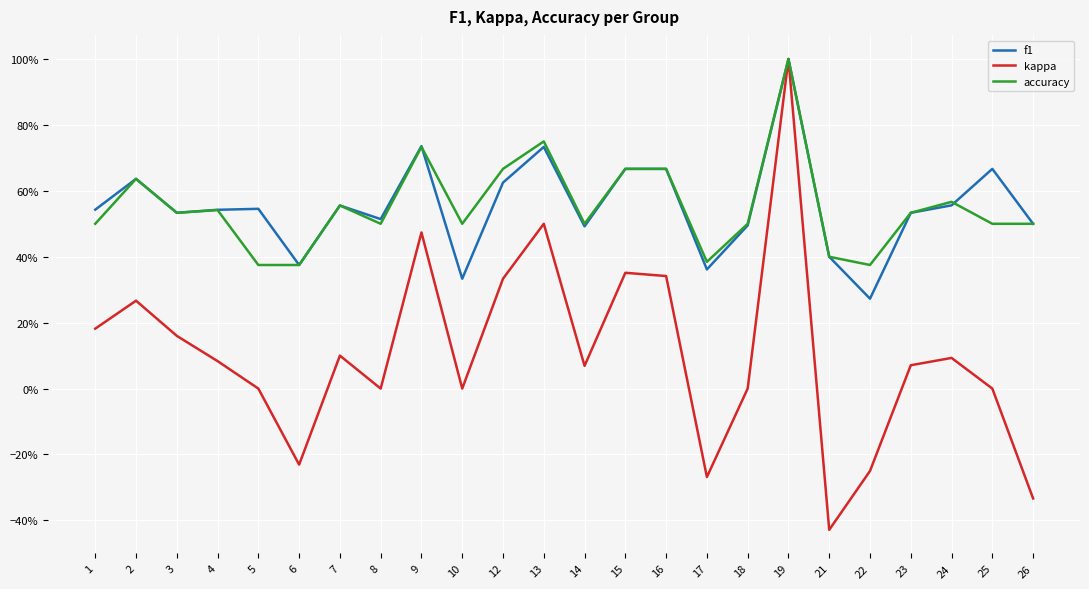

True or false: f1 and kappa intersect in this chart.

False